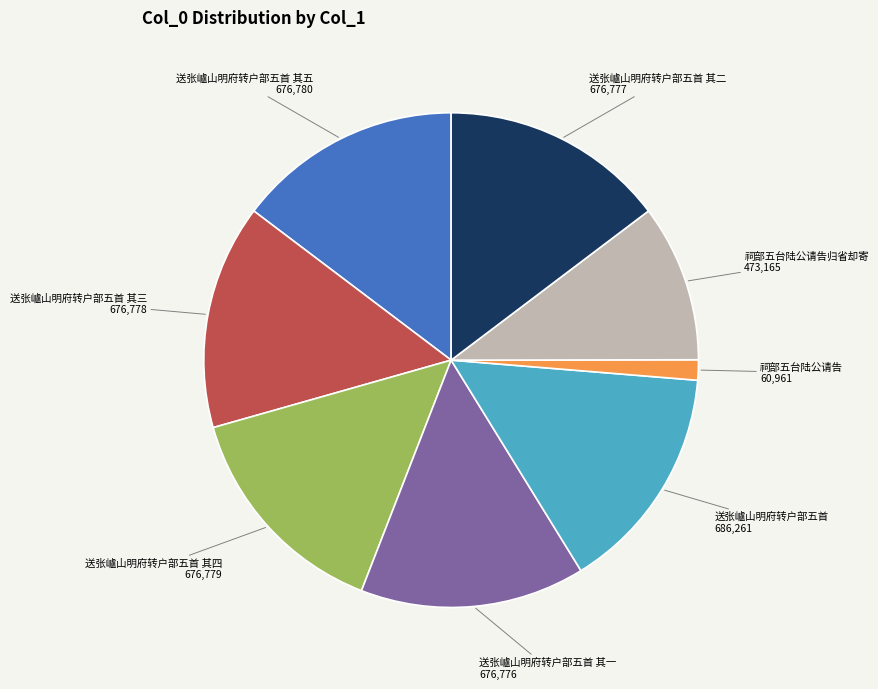

Is there any slice that represents more than half of the pie?

No